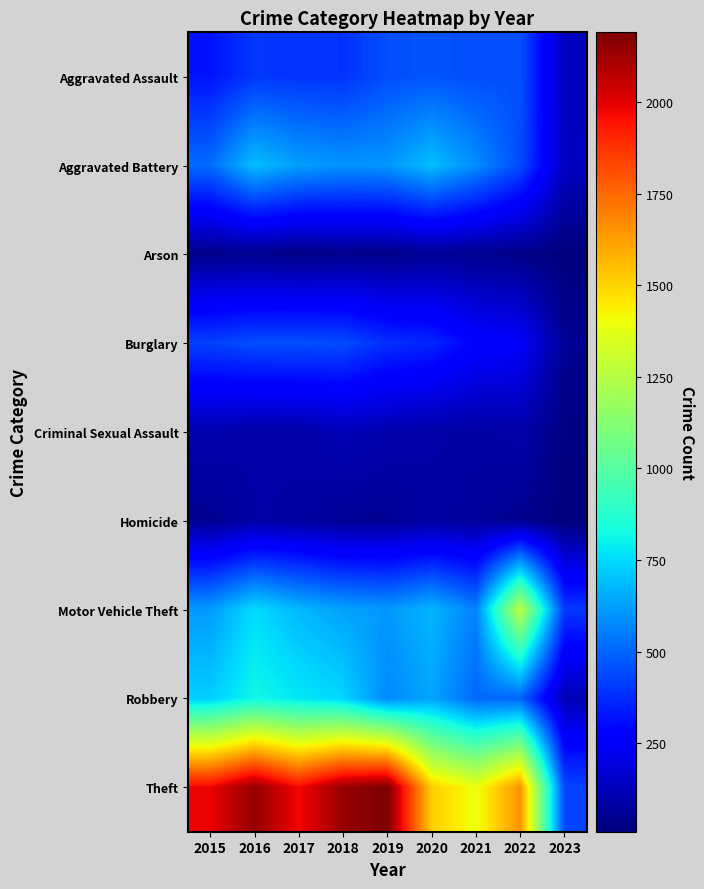

Reading right to left, transcribe all the data shown in this chart.

Aggravated Assault: 2023=135	2022=457	2021=452	2020=468	2019=452	2018=392	2017=396	2016=402	2015=323
Aggravated Battery: 2023=138	2022=446	2021=587	2020=691	2019=608	2018=600	2017=623	2016=691	2015=515
Arson: 2023=9	2022=31	2021=43	2020=55	2019=32	2018=37	2017=23	2016=40	2015=35
Burglary: 2023=53	2022=251	2021=280	2020=363	2019=383	2018=443	2017=453	2016=451	2015=422
Criminal Sexual Assault: 2023=20	2022=94	2021=82	2020=89	2019=102	2018=122	2017=90	2016=87	2015=105
Homicide: 2023=9	2022=48	2021=69	2020=81	2019=53	2018=56	2017=82	2016=87	2015=50
Motor Vehicle Theft: 2023=405	2022=1270	2021=560	2020=674	2019=611	2018=631	2017=680	2016=756	2015=614
Robbery: 2023=115	2022=497	2021=506	2020=639	2019=577	2018=741	2017=780	2016=819	2015=726
Theft: 2023=434	2022=1652	2021=1392	2020=1518	2019=2190	2018=2140	2017=1968	2016=2148	2015=1981